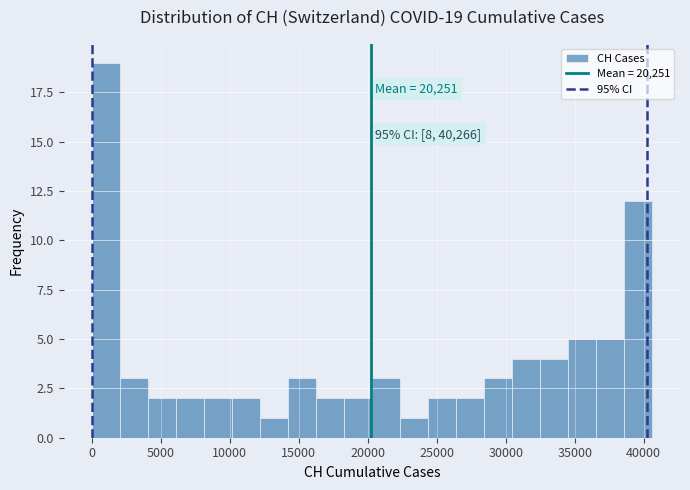

Over which range of the x-axis is the bar tallest?

0 to 2000